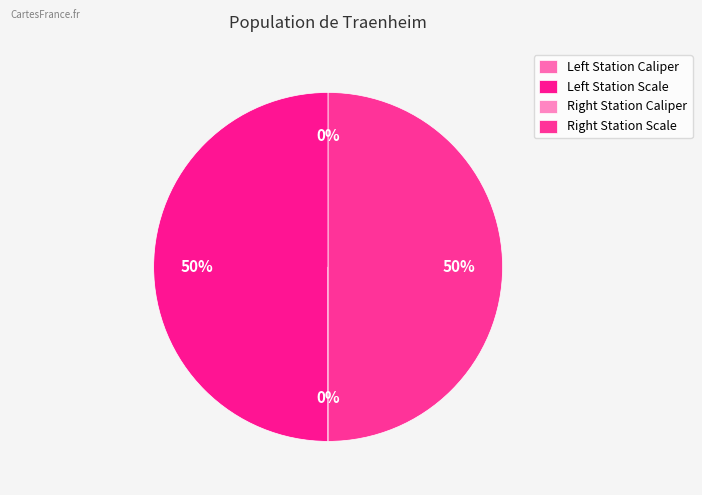

Does any single category account for the majority?

No